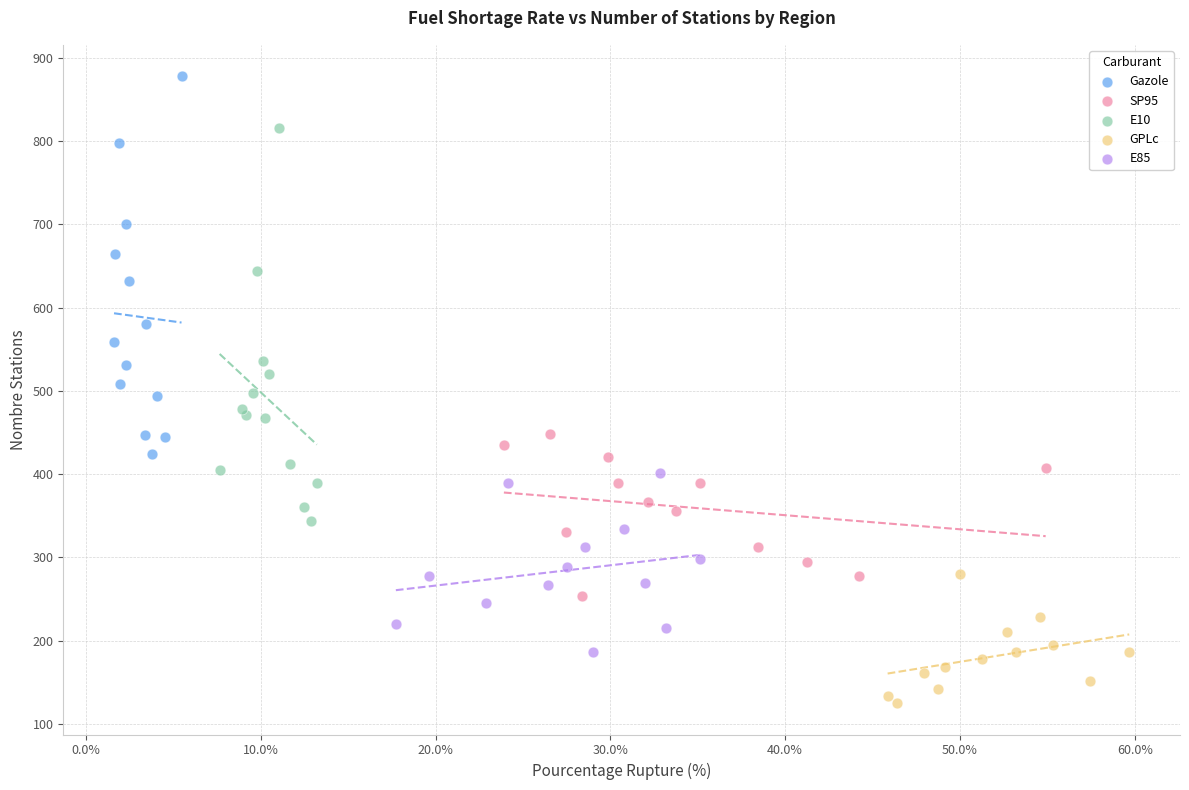

What are all the series names shown in the legend?

Gazole, SP95, E10, GPLc, E85